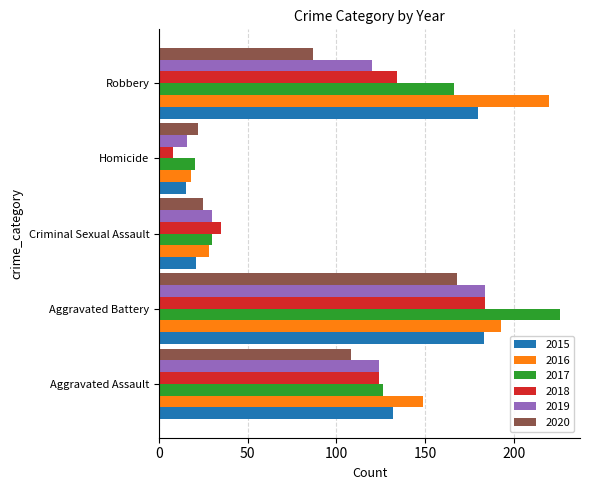

The 2017 series shows 92 at Robbery. True or false?

False